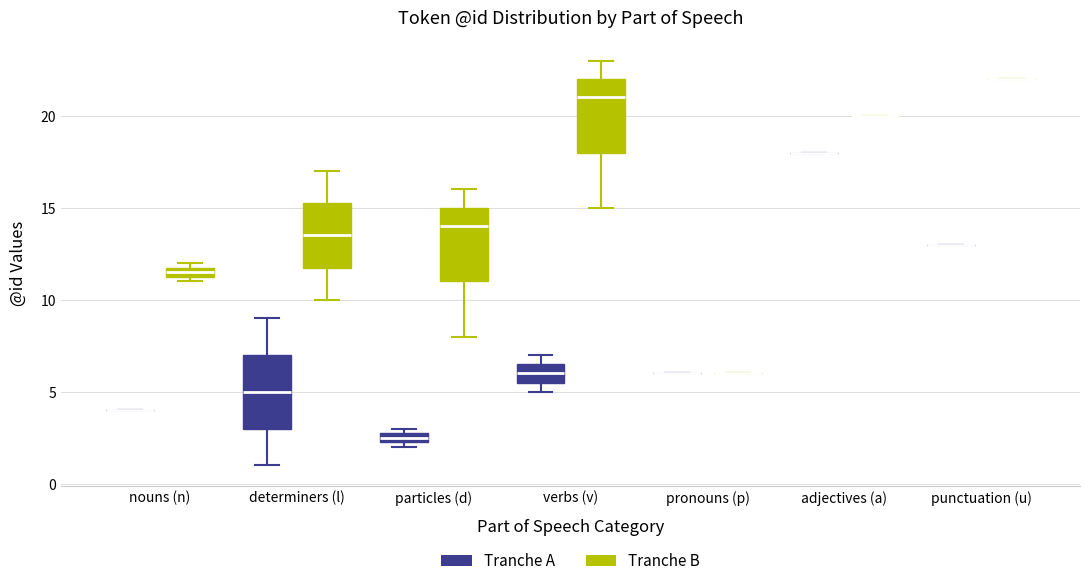

Where is the upper edge of the box for determiners (l) (Tranche B) on the y-axis? The values are not printed on the chart, so give them approximately, as read against the axis.

15.5